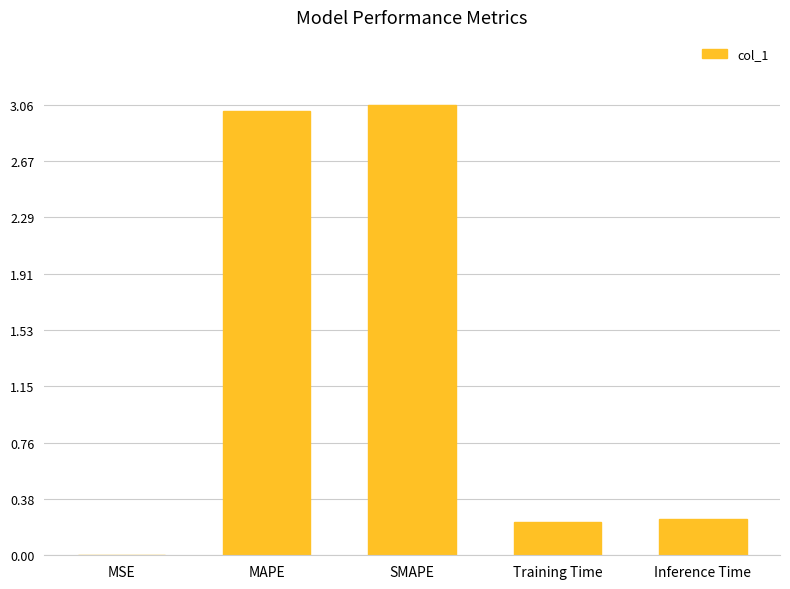

Read the value at MAPE.

3.0